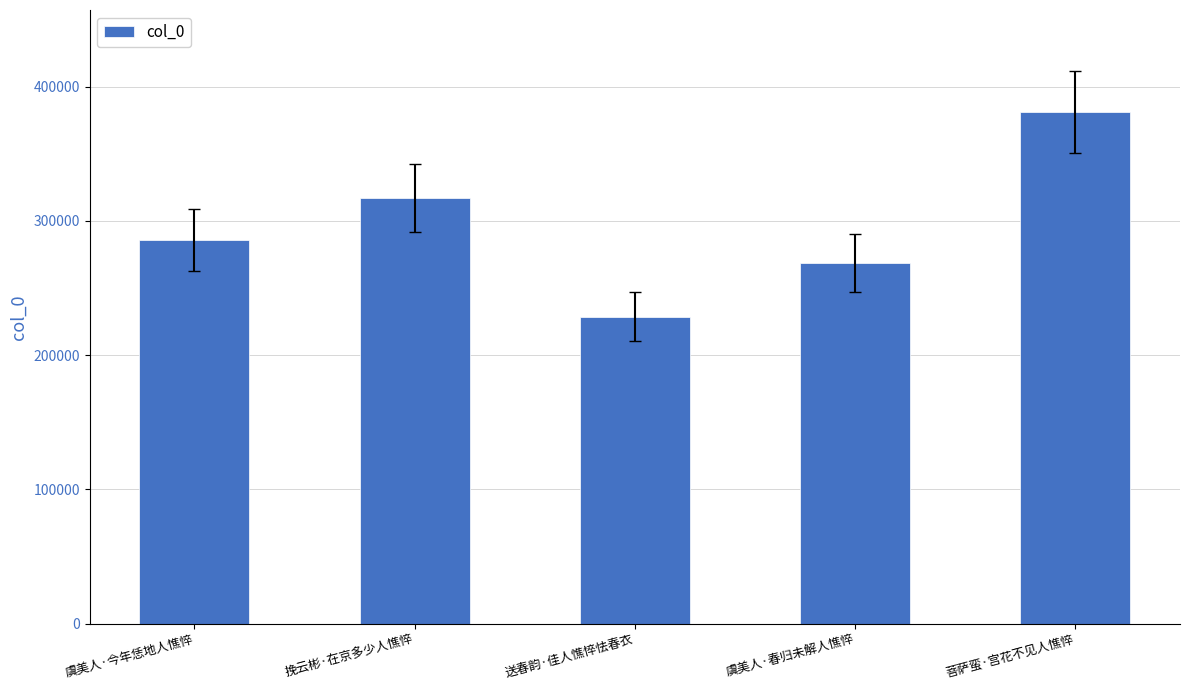

Rank the categories by value from highest to lowest.

菩萨蛮·宫花不见人憔悴, 挽云彬·在京多少人憔悴, 虞美人·今年恁地人憔悴, 虞美人·春归未解人憔悴, 送春韵·佳人憔悴怯春衣